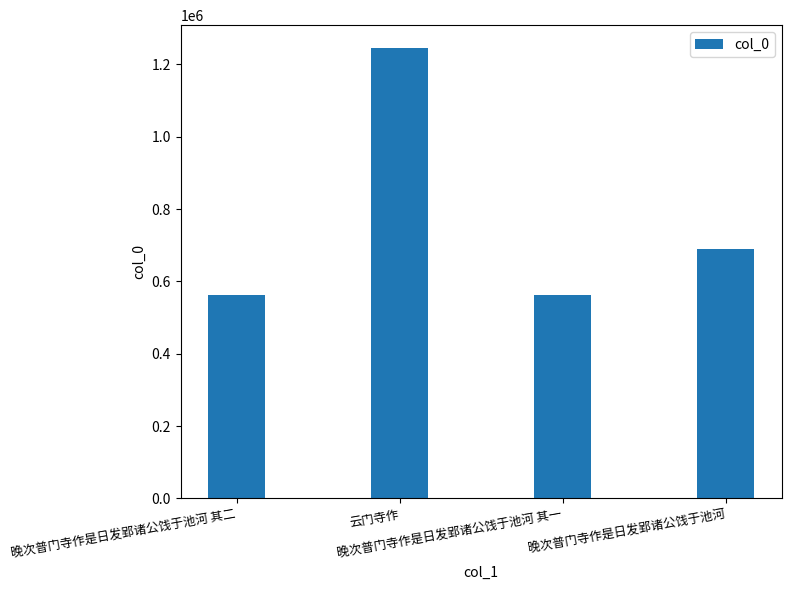

Does the chart contain any negative values?

No